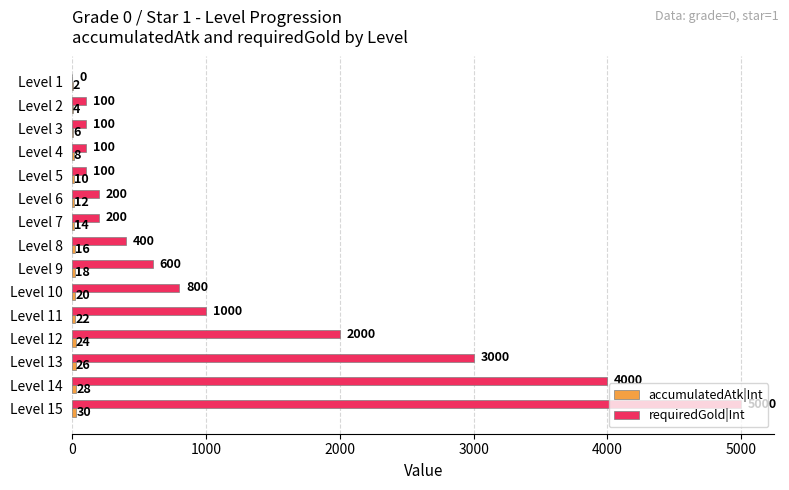

Where is requiredGold|Int nearest to the value 2500?

Level 12